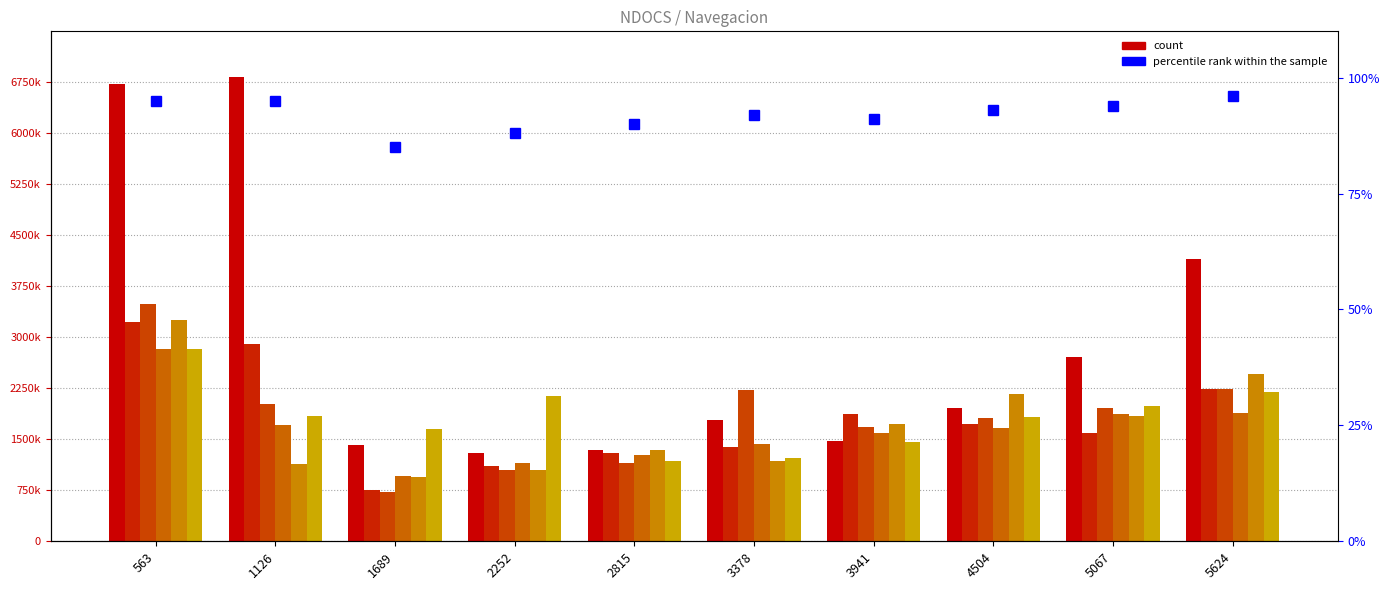

At which label does Nav_4 reach its minimum?

1689